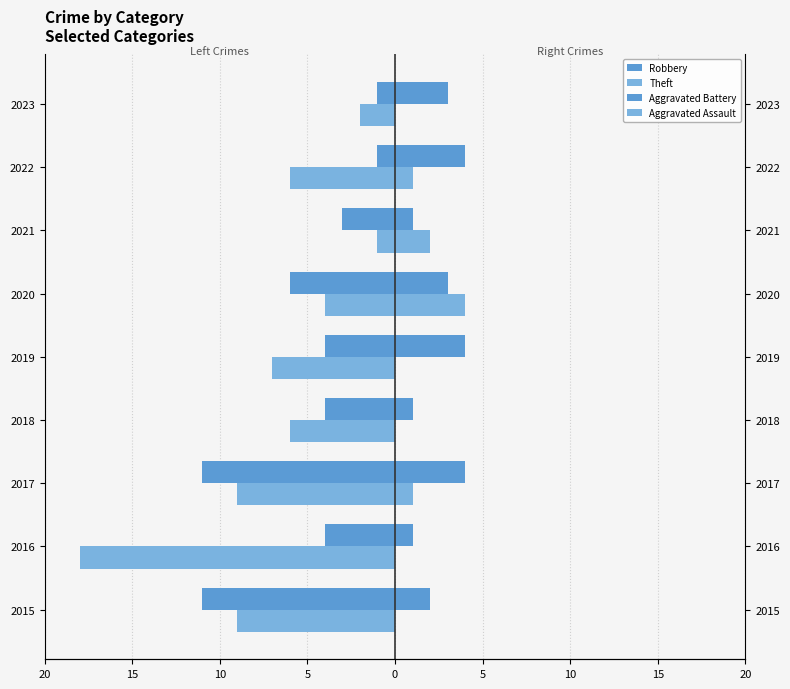

What is the difference between the second highest and second lowest values in the Theft series?

7